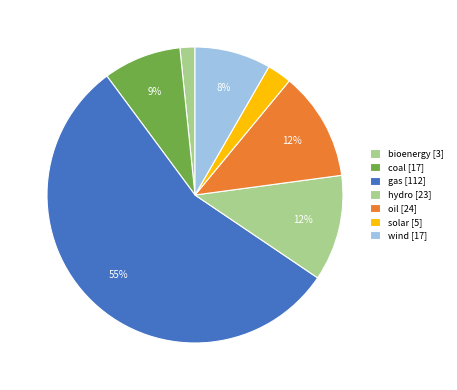

Between bioenergy and wind, which is larger?

wind